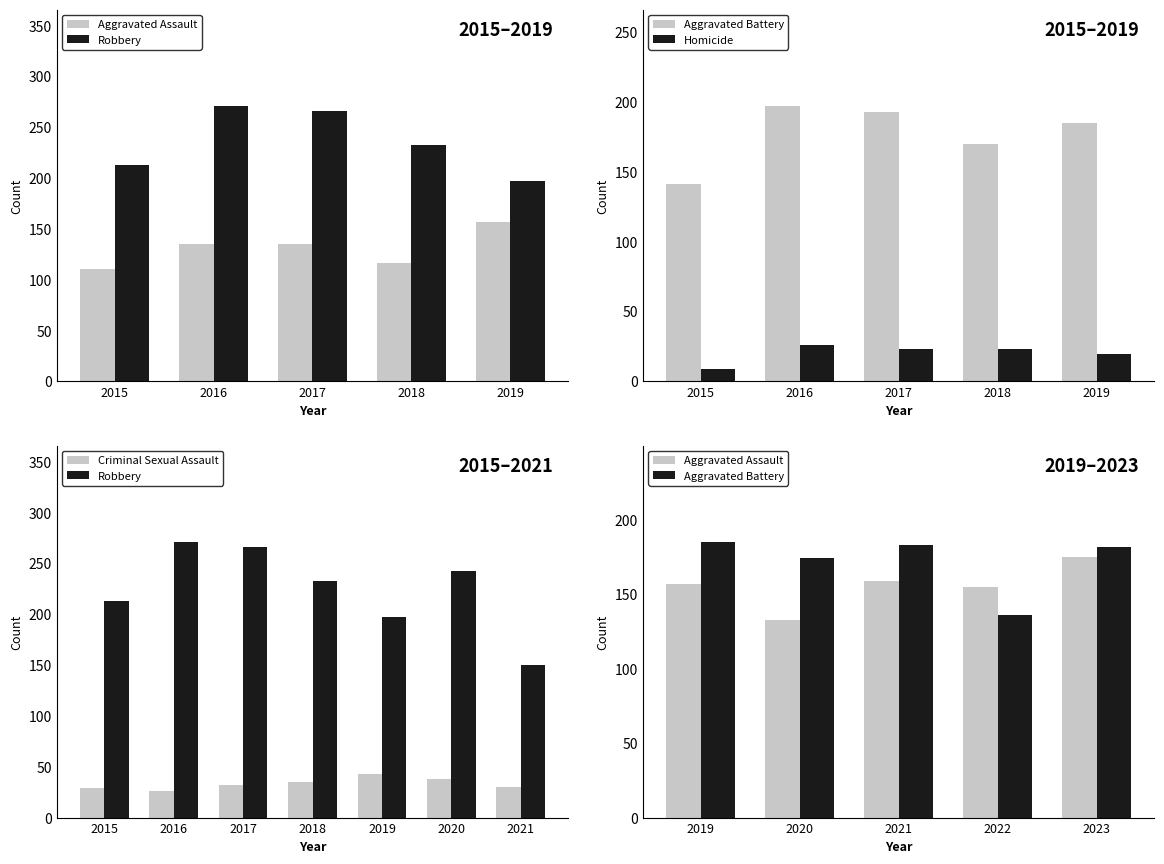

At which label is Robbery closest to 210?

2015